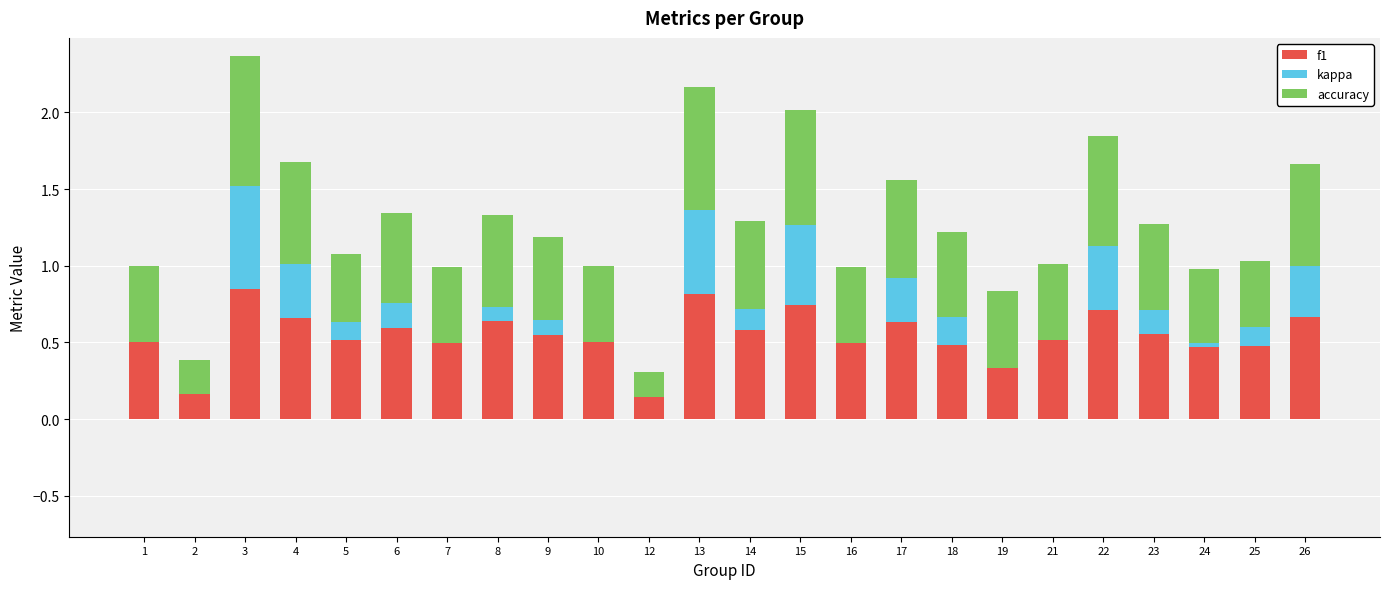

How many distinct data groups are displayed?

3